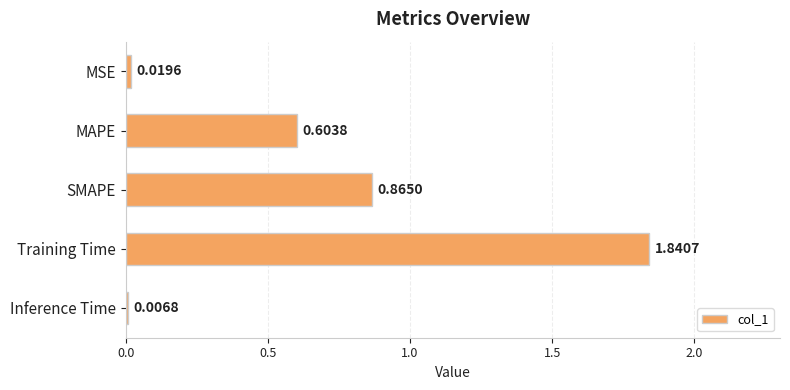

What is the change in value from MAPE to Training Time?

+1.2